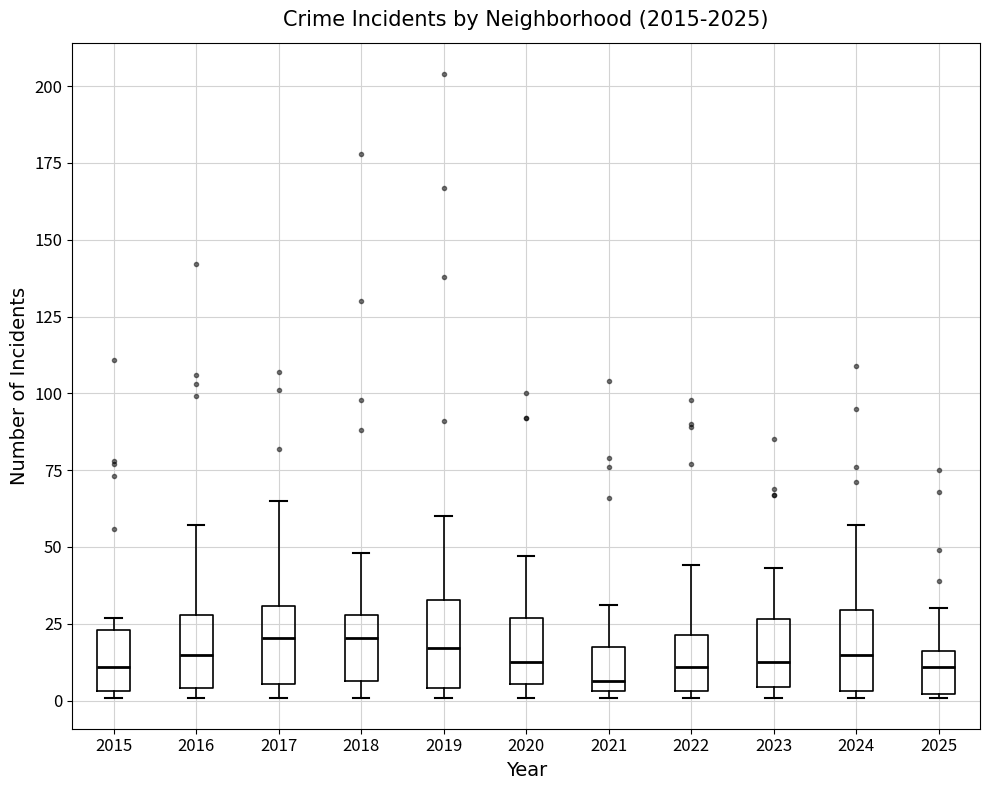

Where does the upper whisker of the box at x = 2017 end on the y-axis? The values are not printed on the chart, so give them approximately, as read against the axis.

65